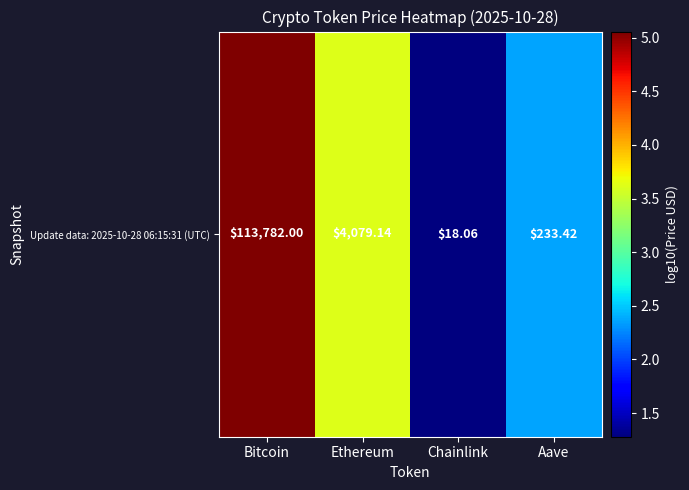

The value at Aave is 1.2. True or false?

False